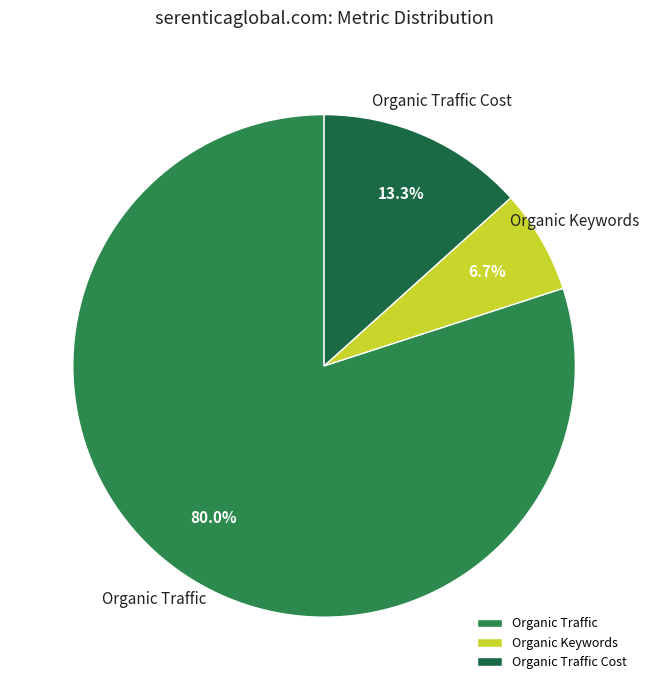

Count the number of slices in the pie.

3